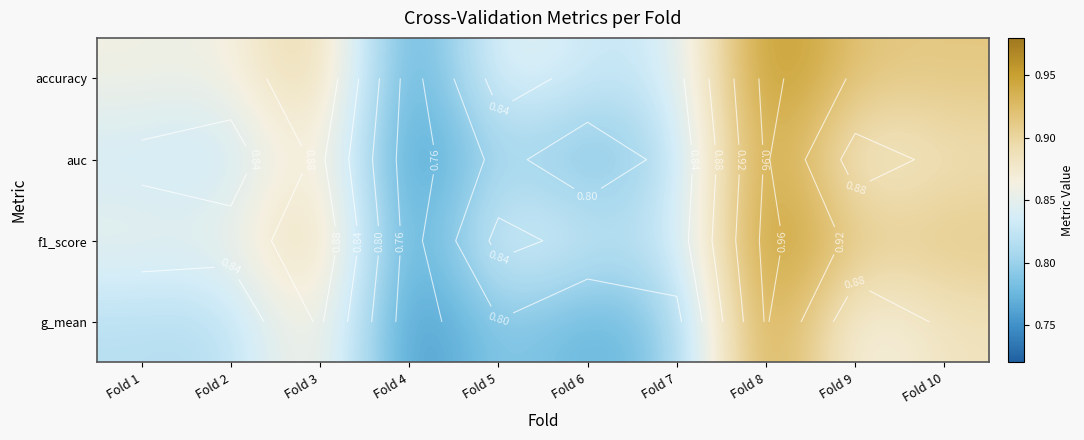

What is the approximate value of g_mean at Fold 7?

0.8